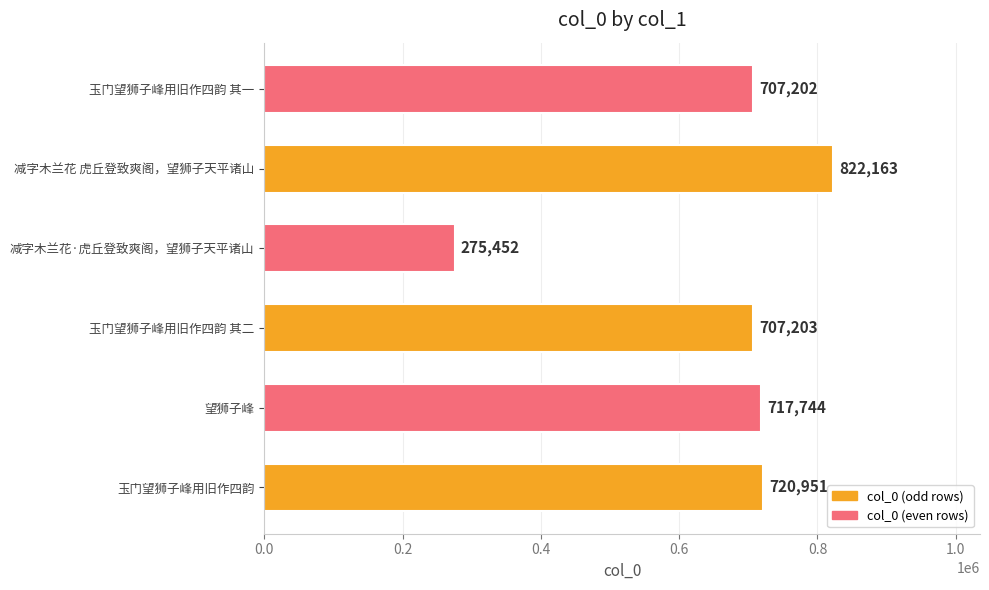

Does the chart contain any negative values?

No